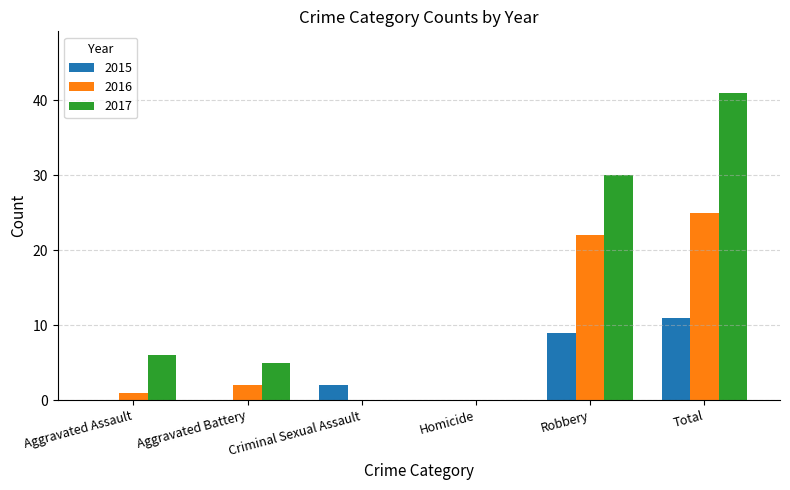

Is it true that 2016 equals 6 at Robbery?

False